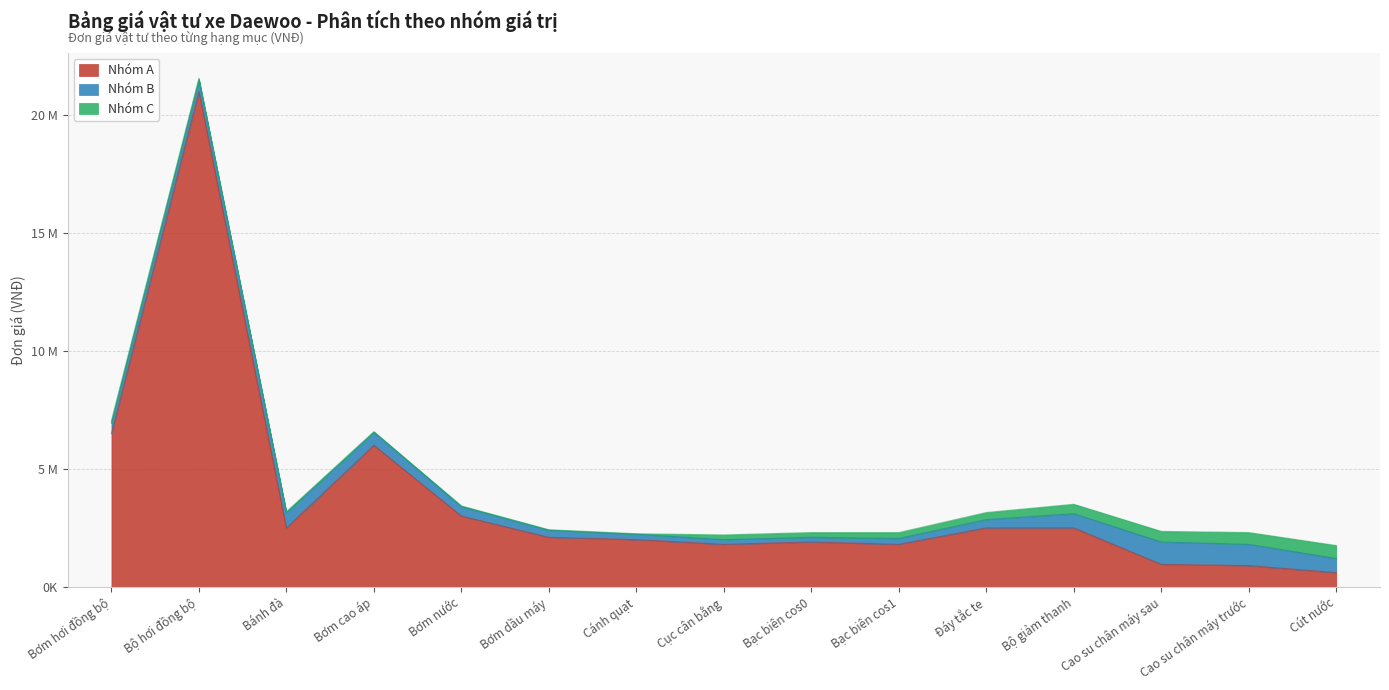

What is the highest value of the Nhóm A series?

21000000